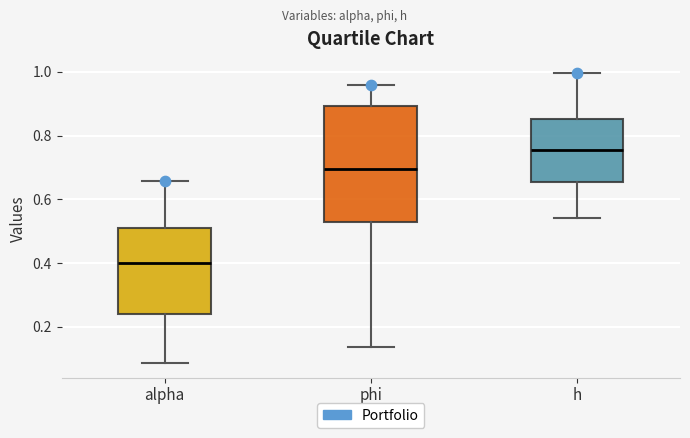

Comparing the boxes themselves (not the whiskers), which one is the tallest?

phi